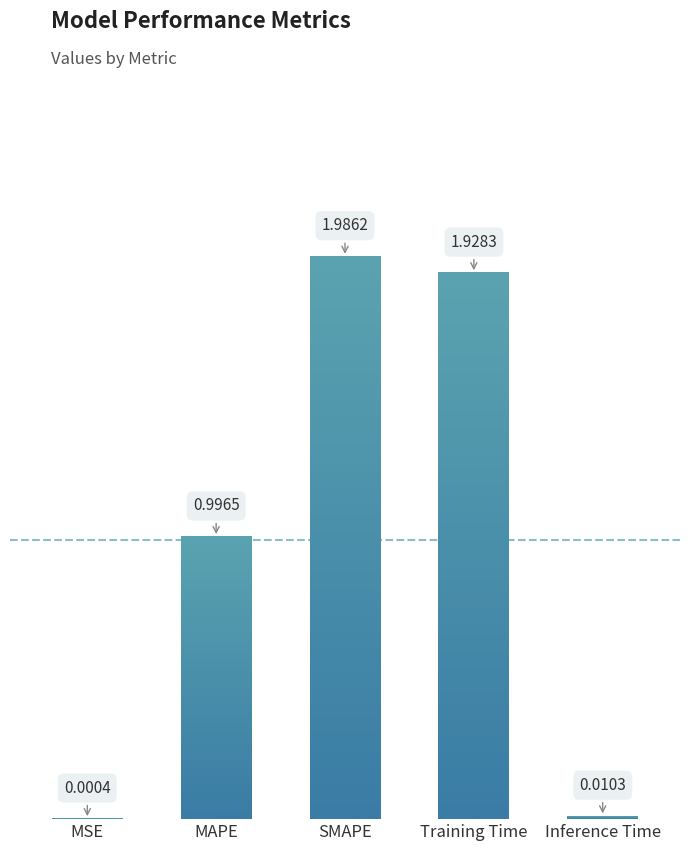

What is the sum of the values at MAPE and MSE?

1.0